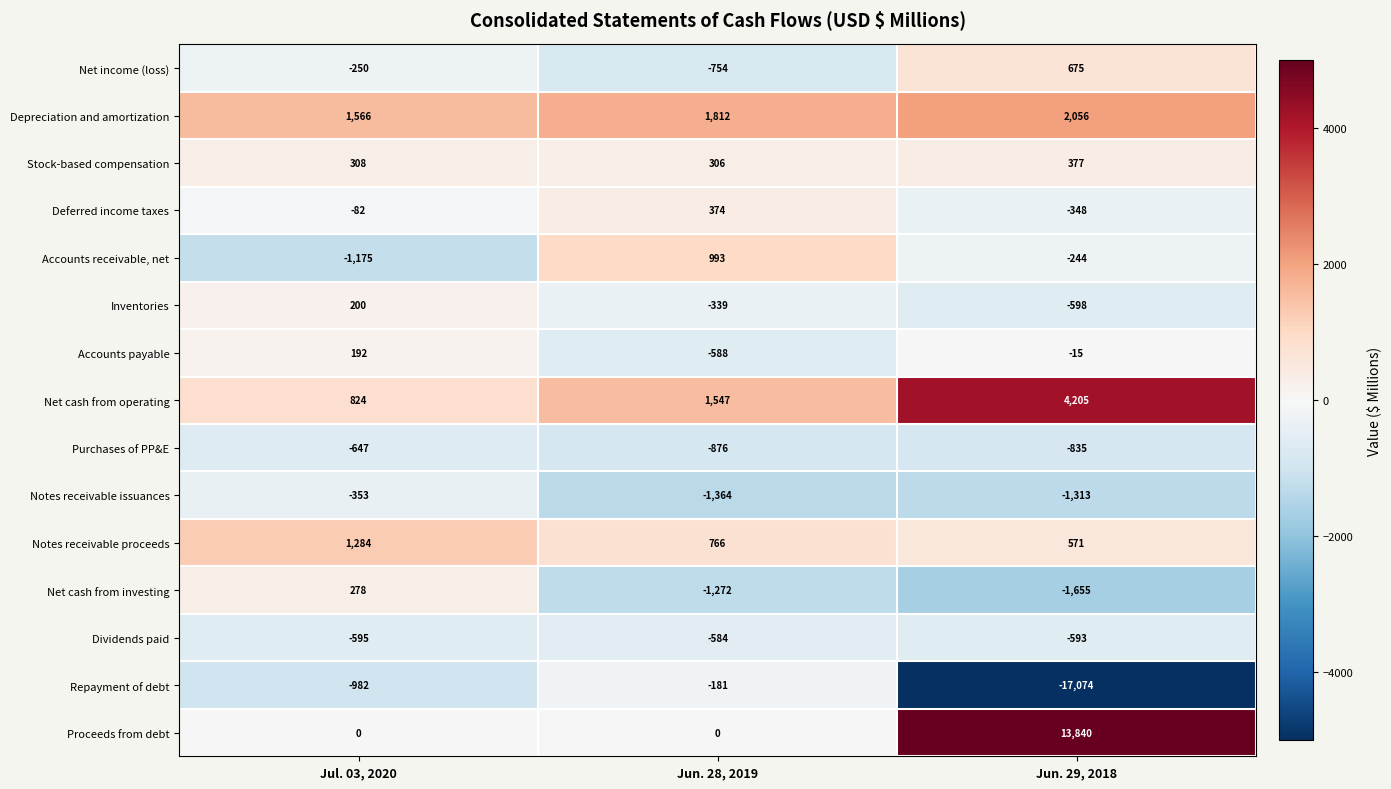

Is the value of Depreciation and amortization at Jul. 03, 2020 greater than the value of Net cash from investing at Jun. 29, 2018?

Yes